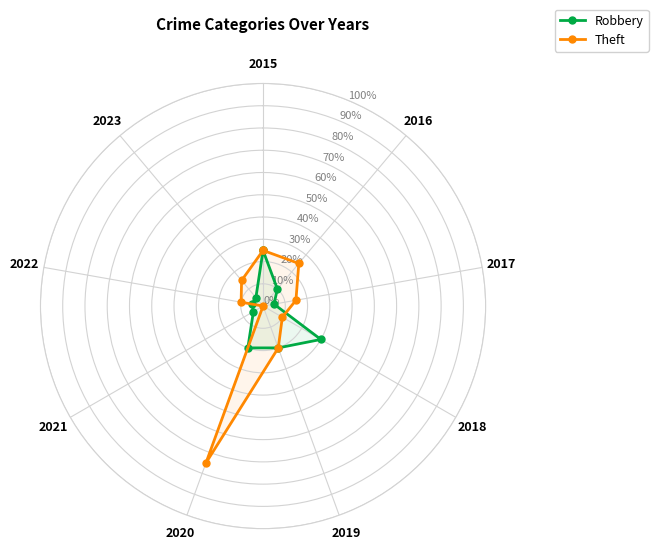

What is the label of the 10th point from the right?

2015